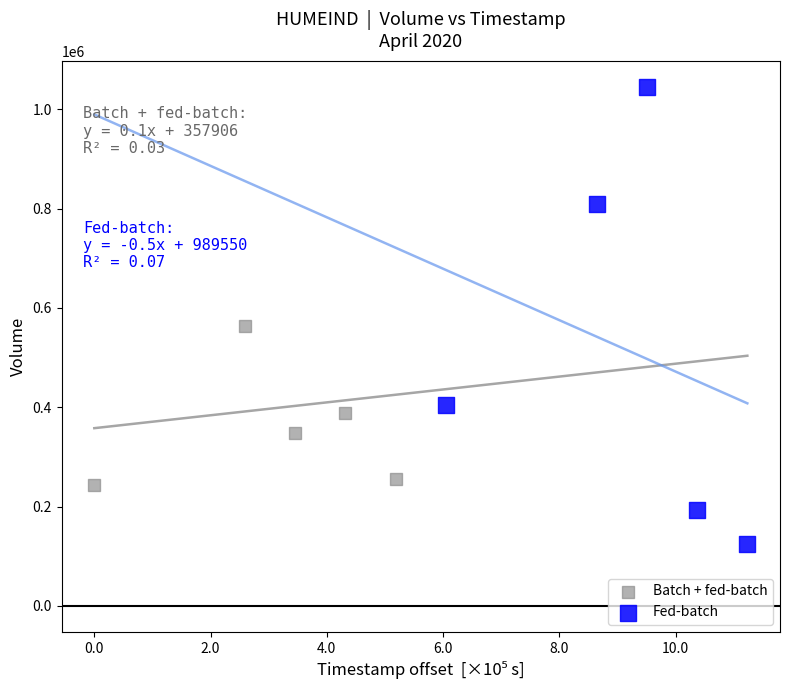

Which series contains the highest Y value?

Fed-batch